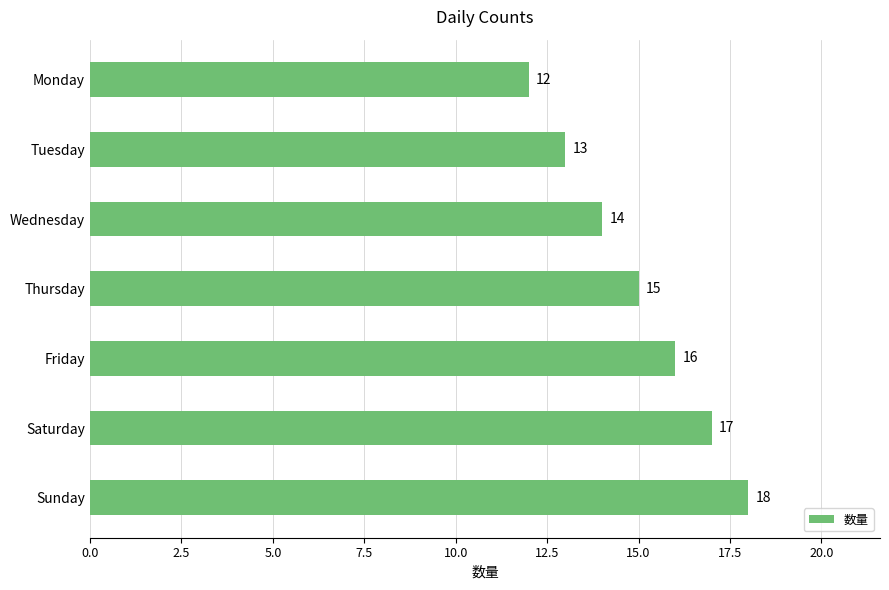

The value at Wednesday is 9. True or false?

False